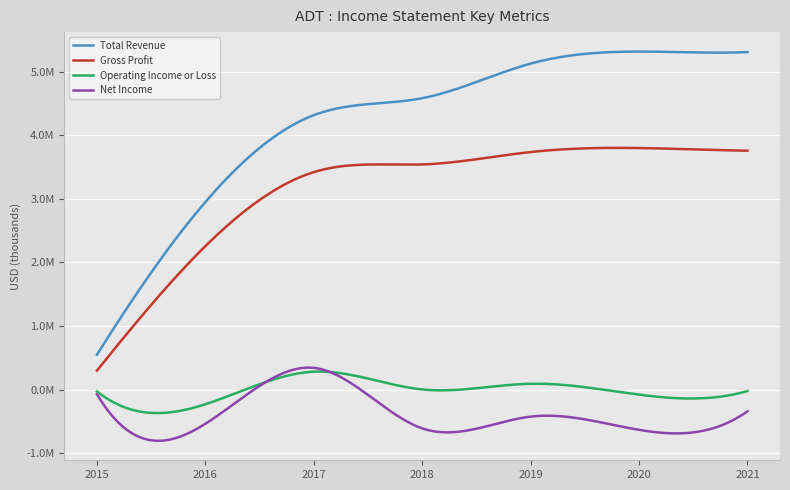

List the series in order of their peak value, highest first.

Total Revenue, Gross Profit, Net Income, Operating Income or Loss